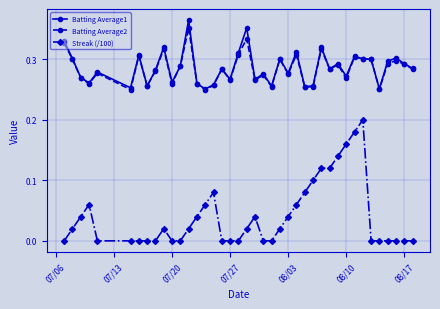

Which series has the widest spread of values?

Streak (/100)